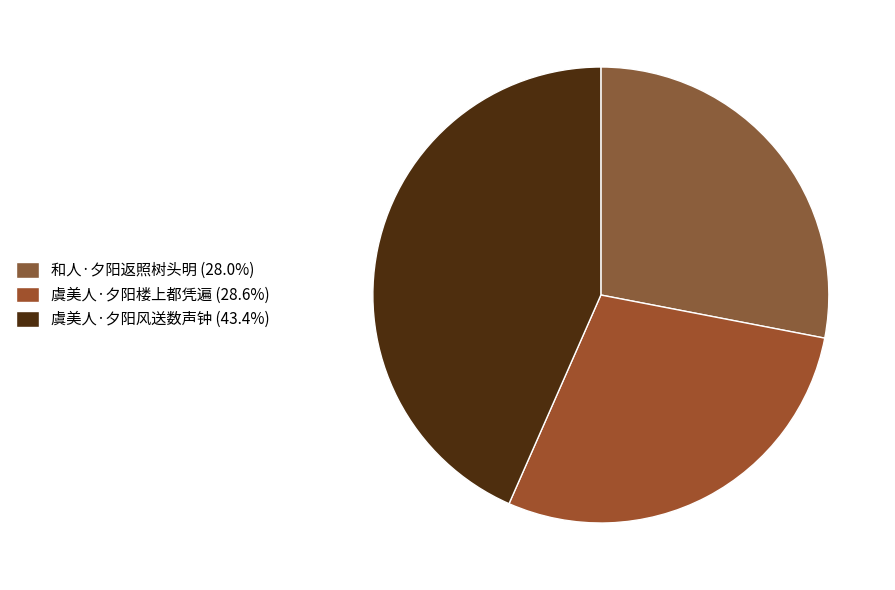

Count the number of slices in the pie.

3